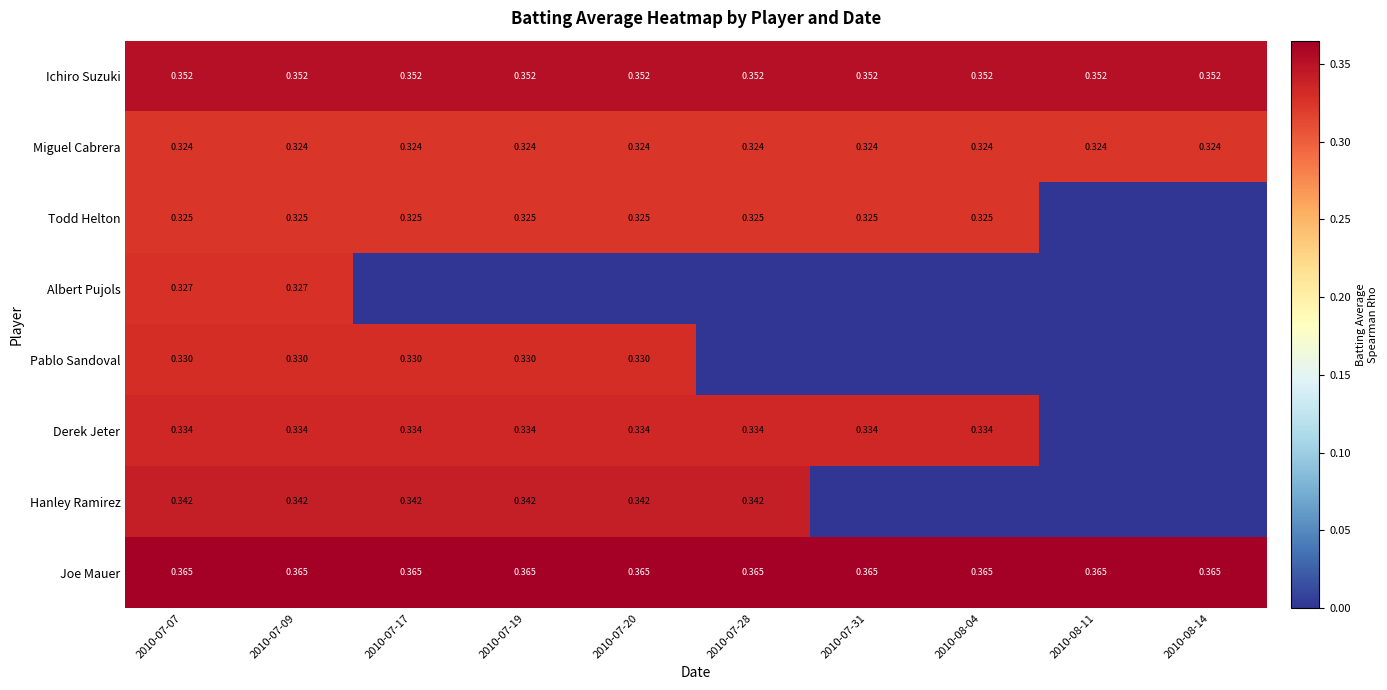

Count the number of categories in the chart.

10